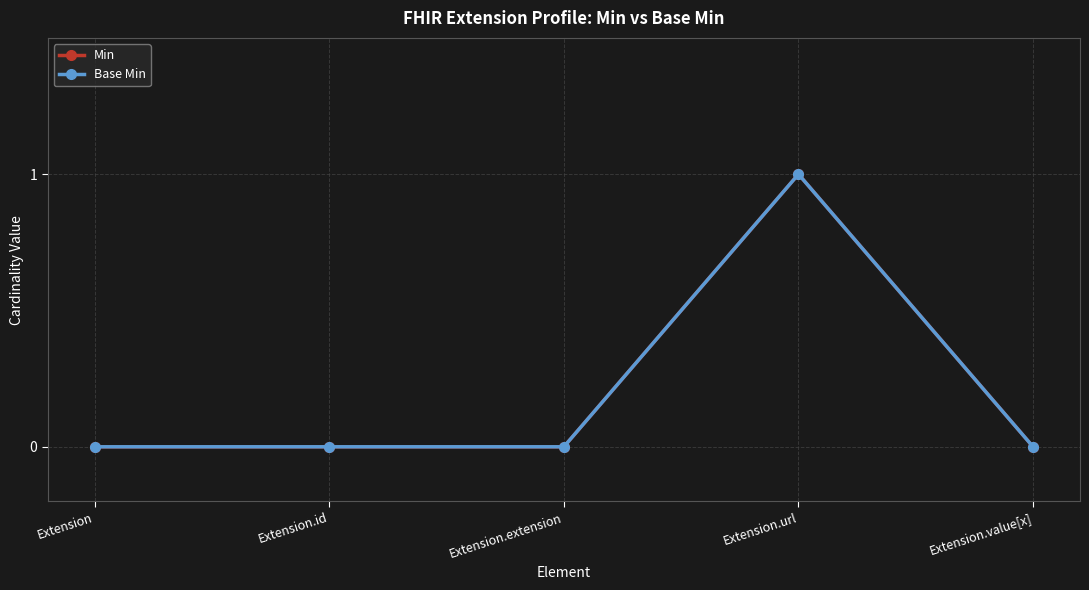

At which category does Base Min reach its first local peak?

Extension.url